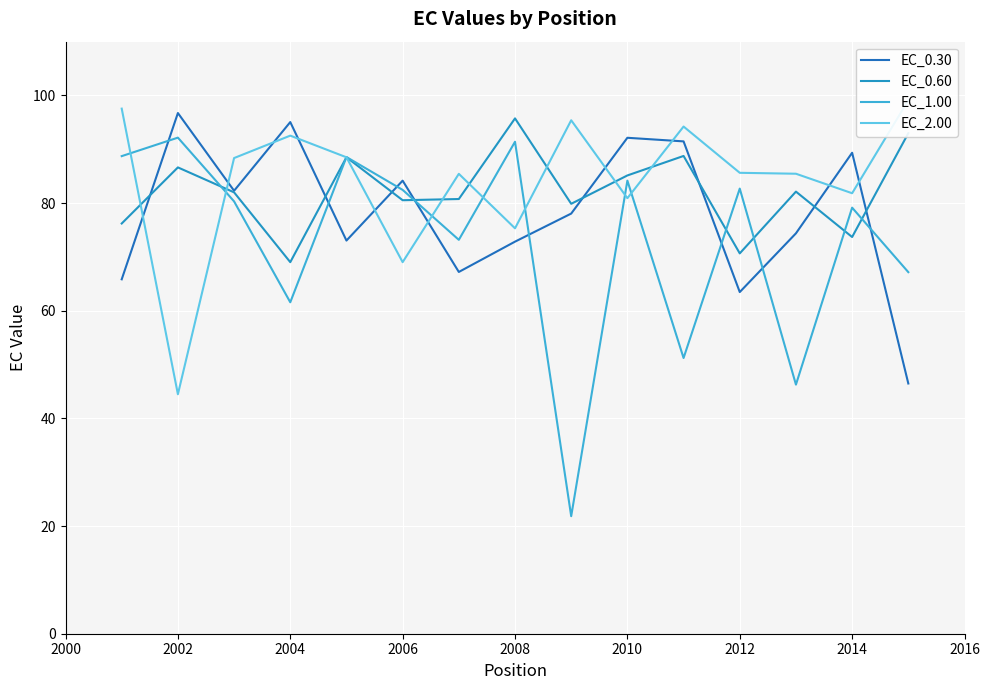

True or false: EC_1.00 has more than 2 points higher than both neighbors.

True